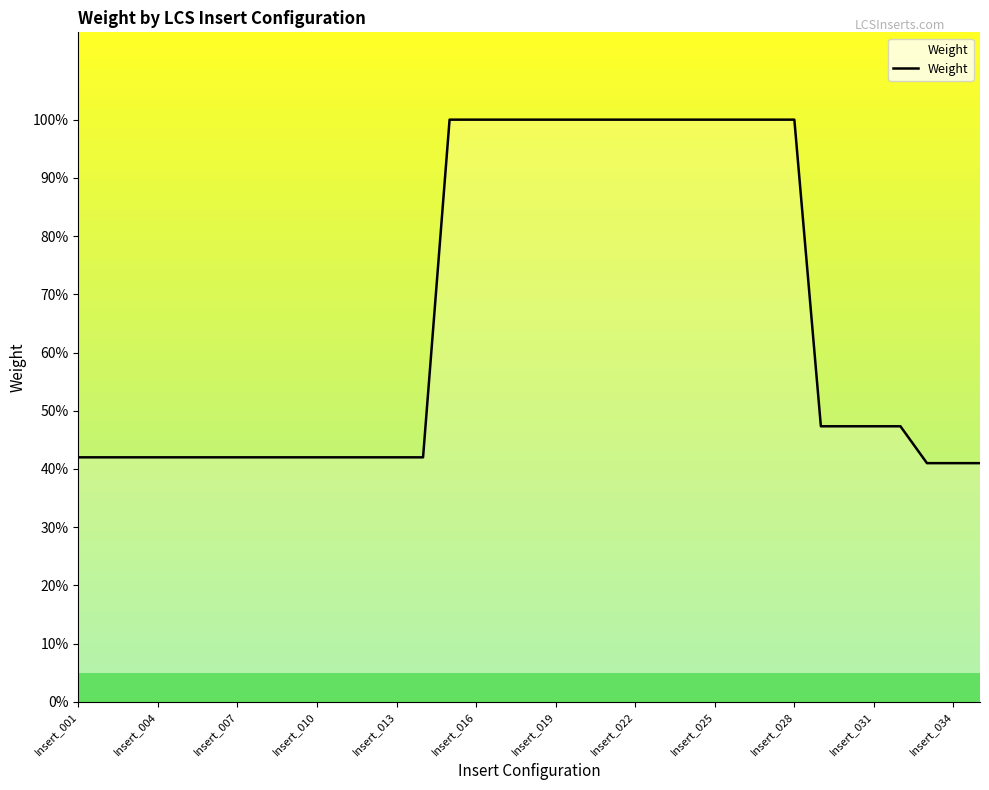

What is the difference between the maximum and minimum values?

59.0